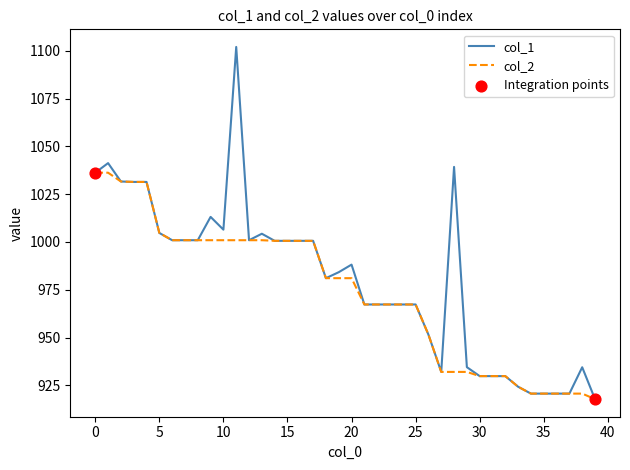

Which series has the largest range (max minus min)?

col_1